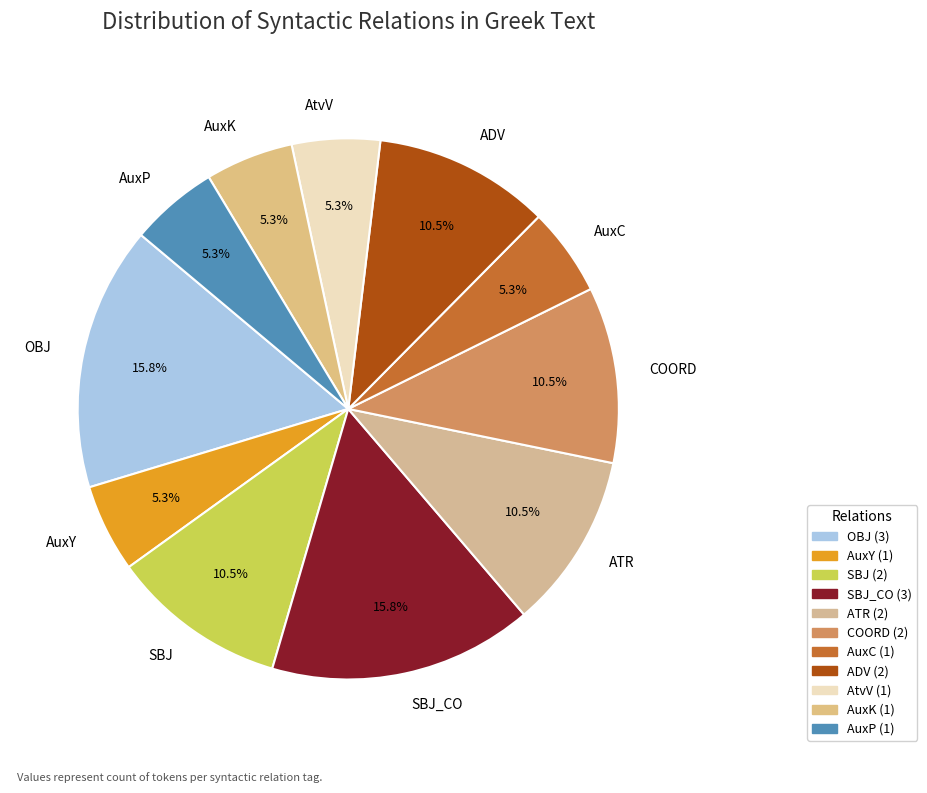

Does OBJ account for over 50% of the chart?

No